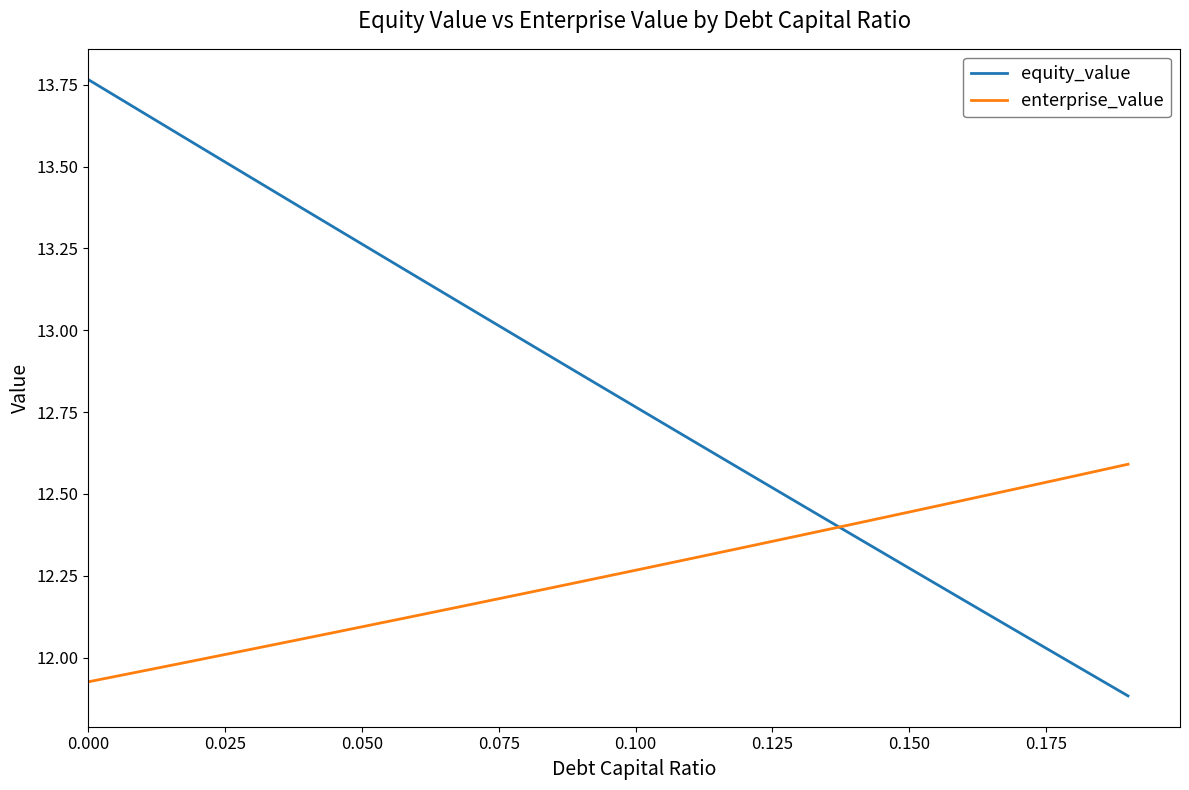

After their last crossing, which series has the higher values: equity_value or enterprise_value?

enterprise_value